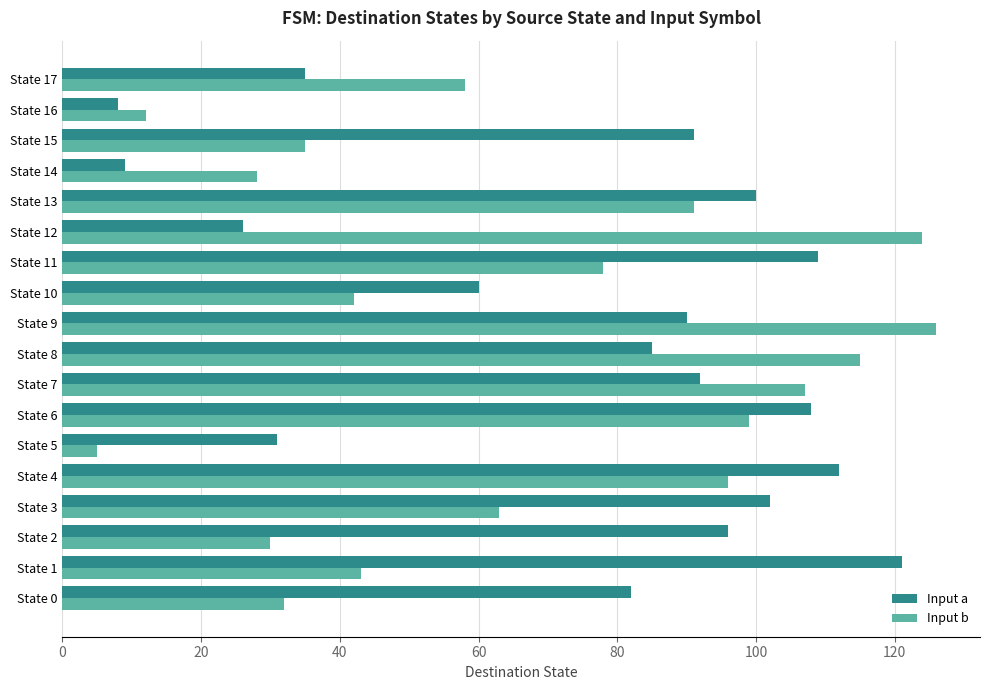

Rank the series by their average value, from lowest to highest.

Input b, Input a